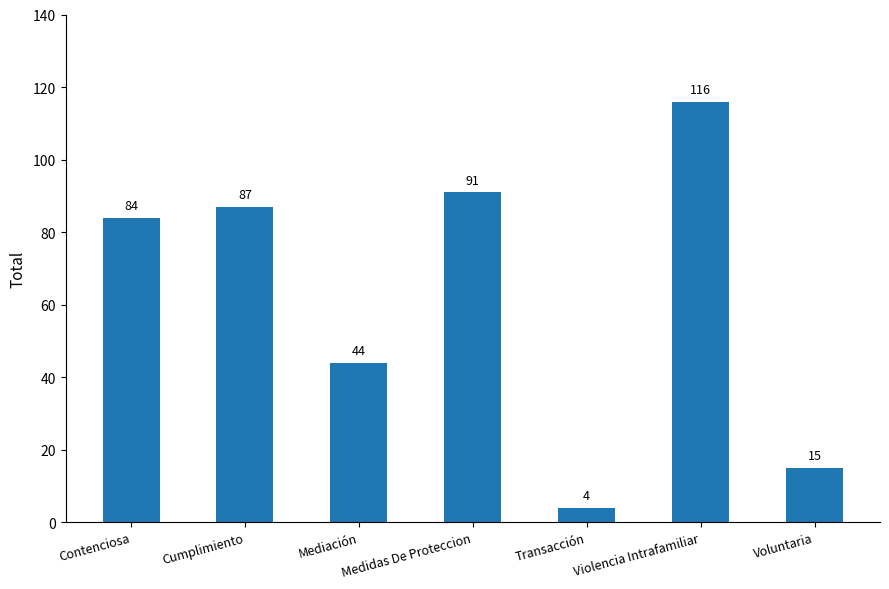

What is the change in value from Contenciosa to Violencia Intrafamiliar?

+32